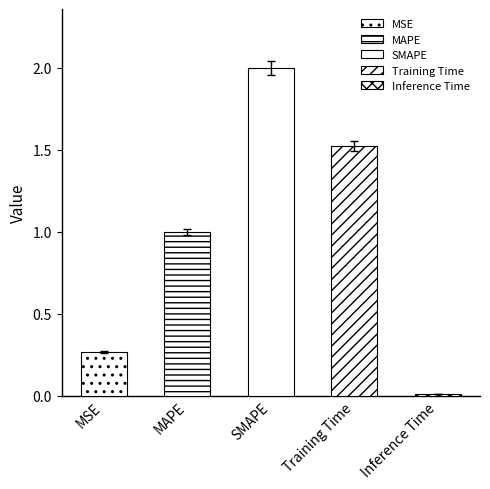

Rank the categories by value from highest to lowest.

SMAPE, Training Time, MAPE, MSE, Inference Time